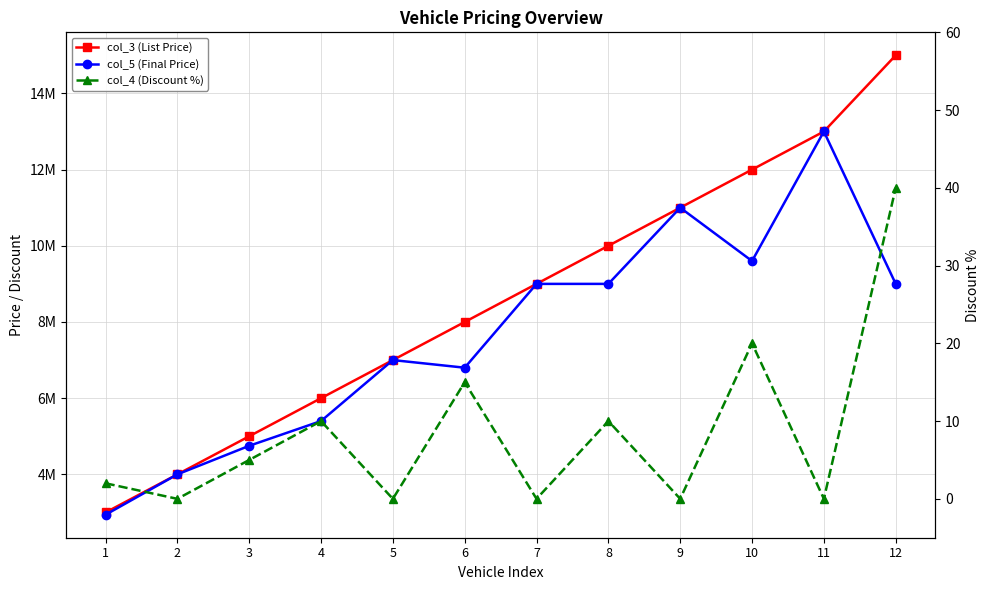

What is the value of the col_3 (List Price) point at the 4th from the left?

6000000